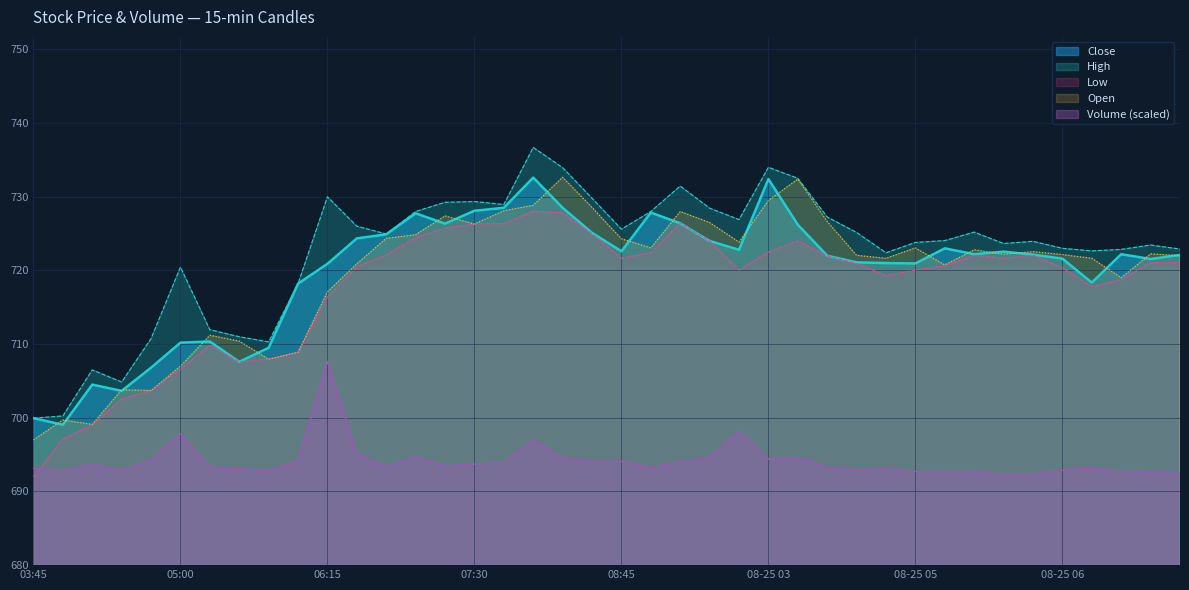

True or false: Low has a value of 976.5 at 2025-08-22 08:15.

False